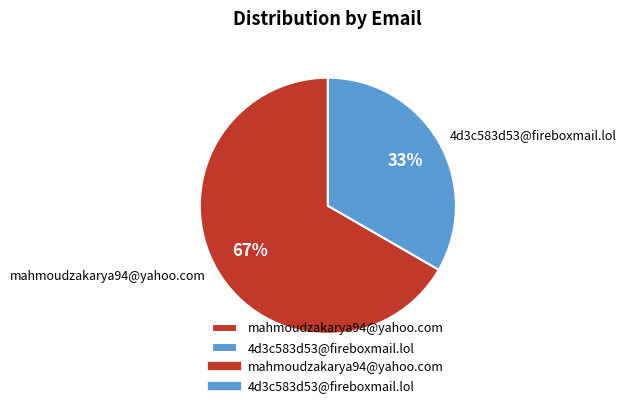

To the nearest percent, what is the average slice percentage?

50%